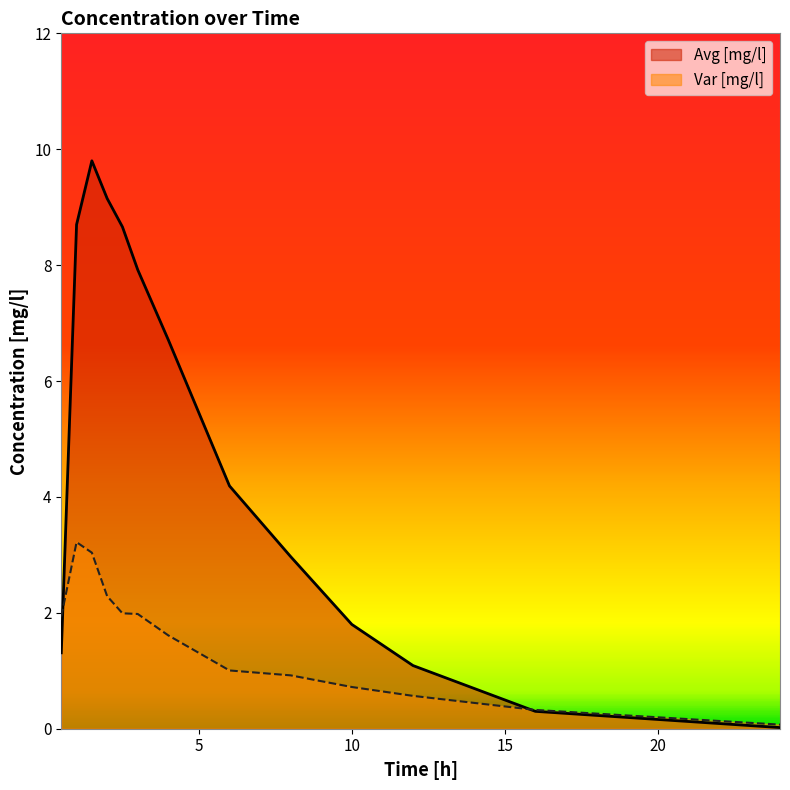

Is the value of Avg [mg/l] at 4.0 greater than the value of Var [mg/l] at 1.5?

Yes